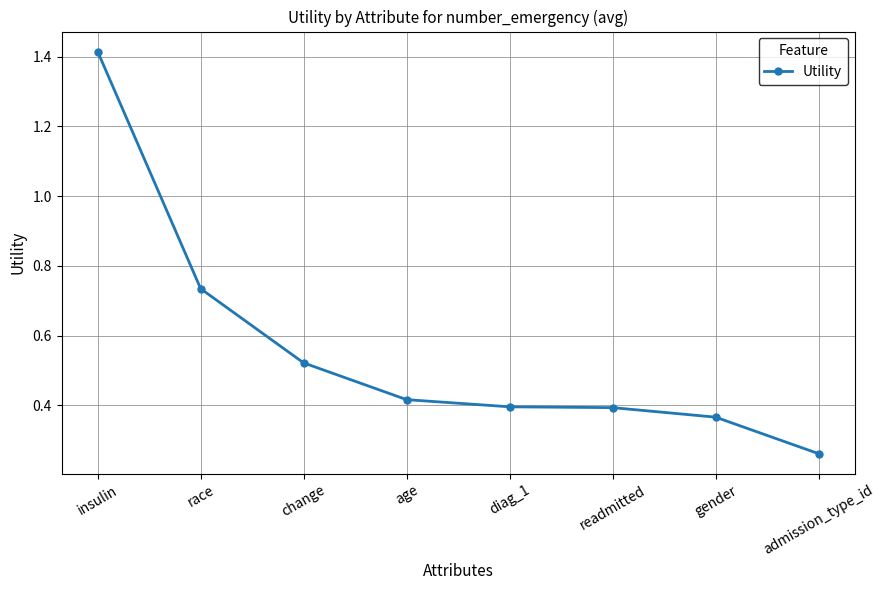

Is it true that the value at age is 0.4?

True